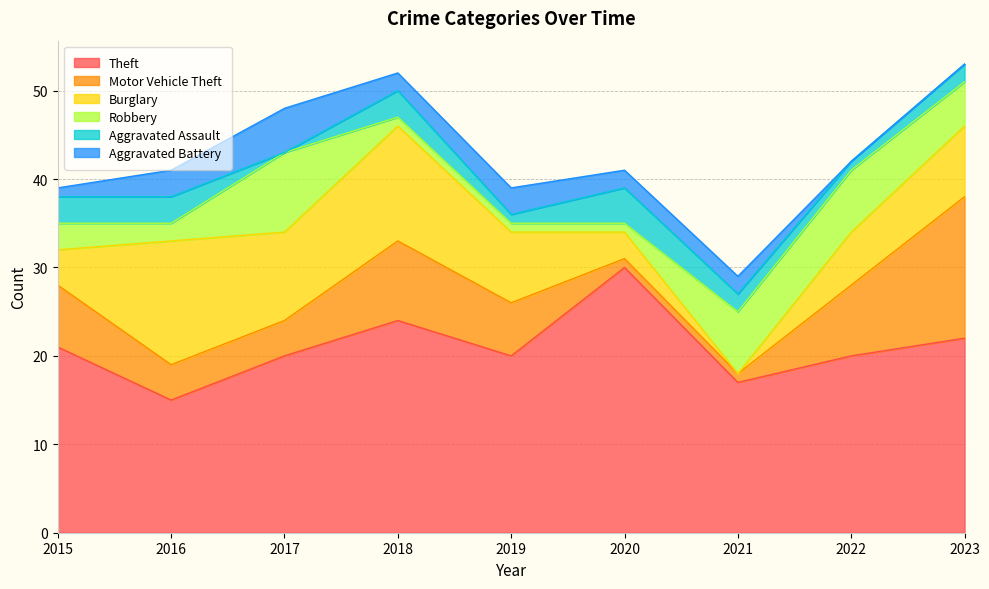

List the labels in order of Aggravated Assault value, smallest first.

2017, 2019, 2022, 2021, 2023, 2015, 2016, 2018, 2020